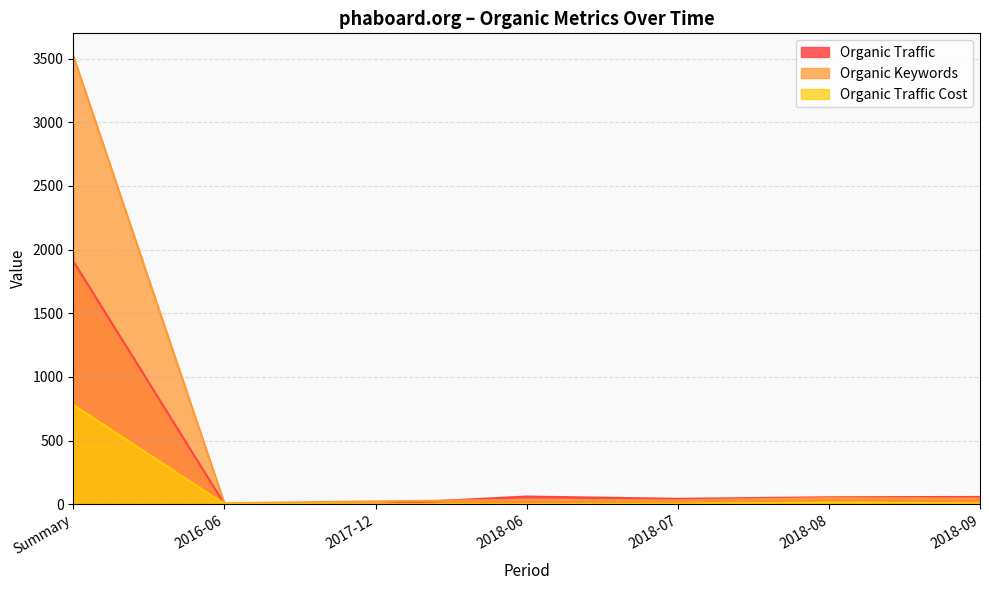

Between which two adjacent categories do Organic Keywords and Organic Traffic first intersect?

2017-12 and 2018-06